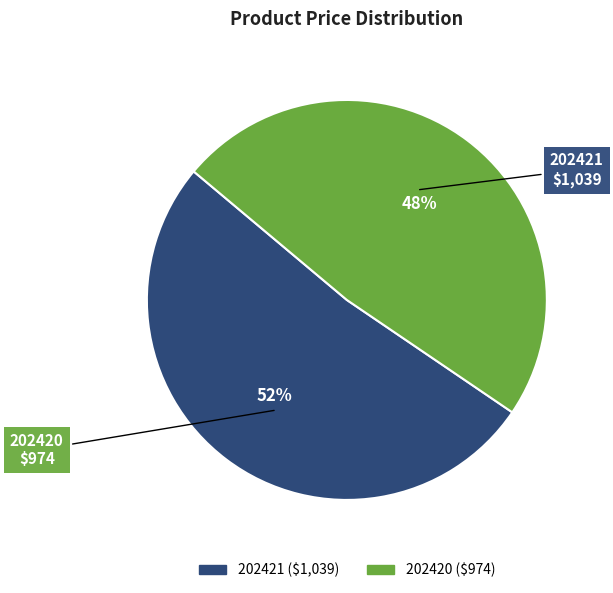

Which category has the smallest portion of the pie?

202420